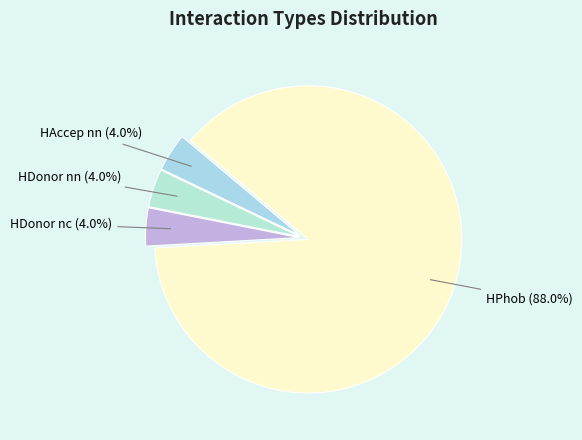

Which category accounts for the majority?

HPhob